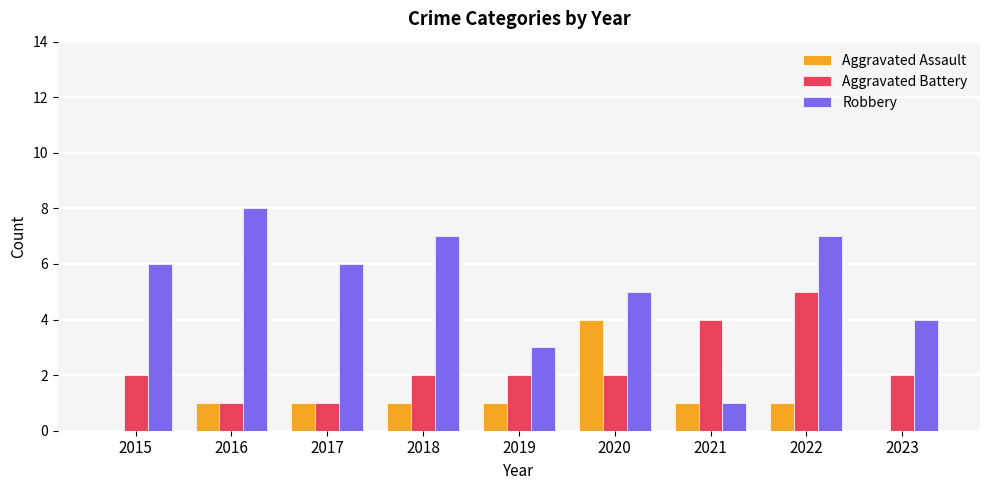

What is the maximum value shown in the chart?

8